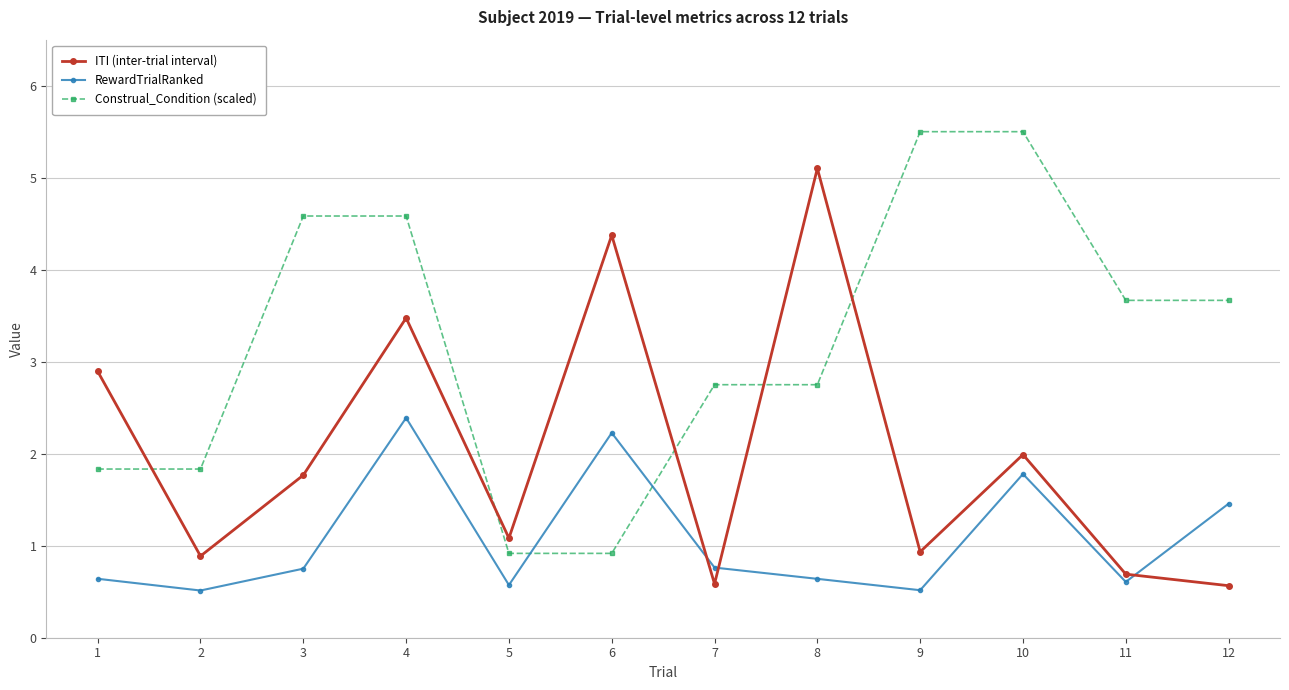

How many lines are shown in the chart?

3